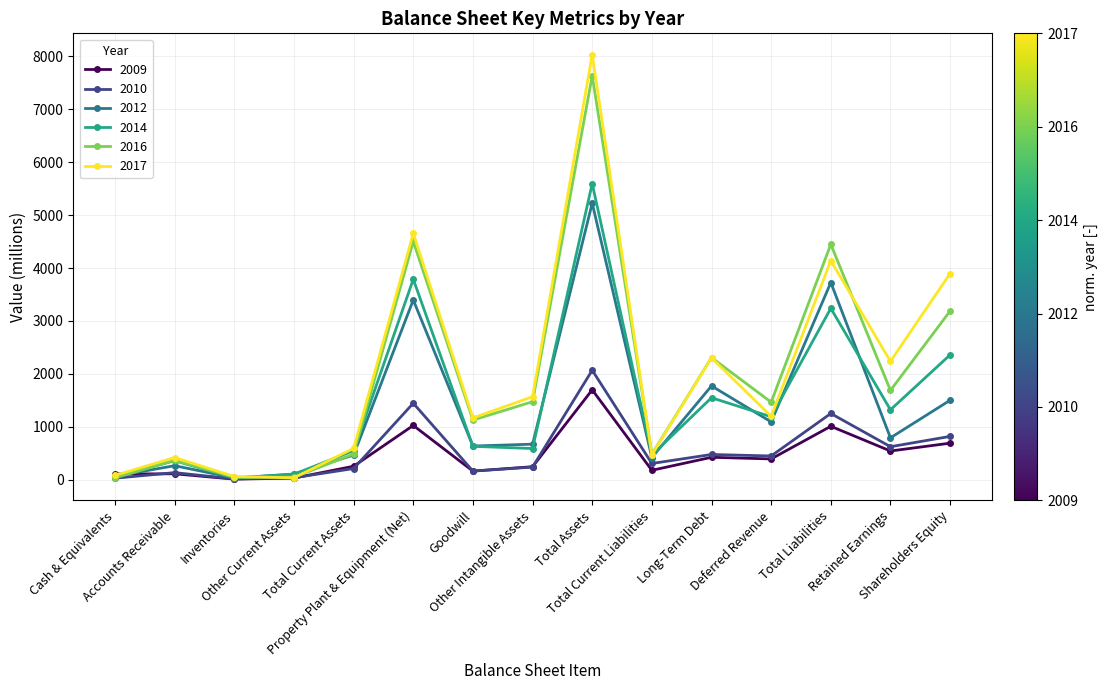

Between which two adjacent categories do 2009 and 2016 first intersect?

Cash & Equivalents and Accounts Receivable